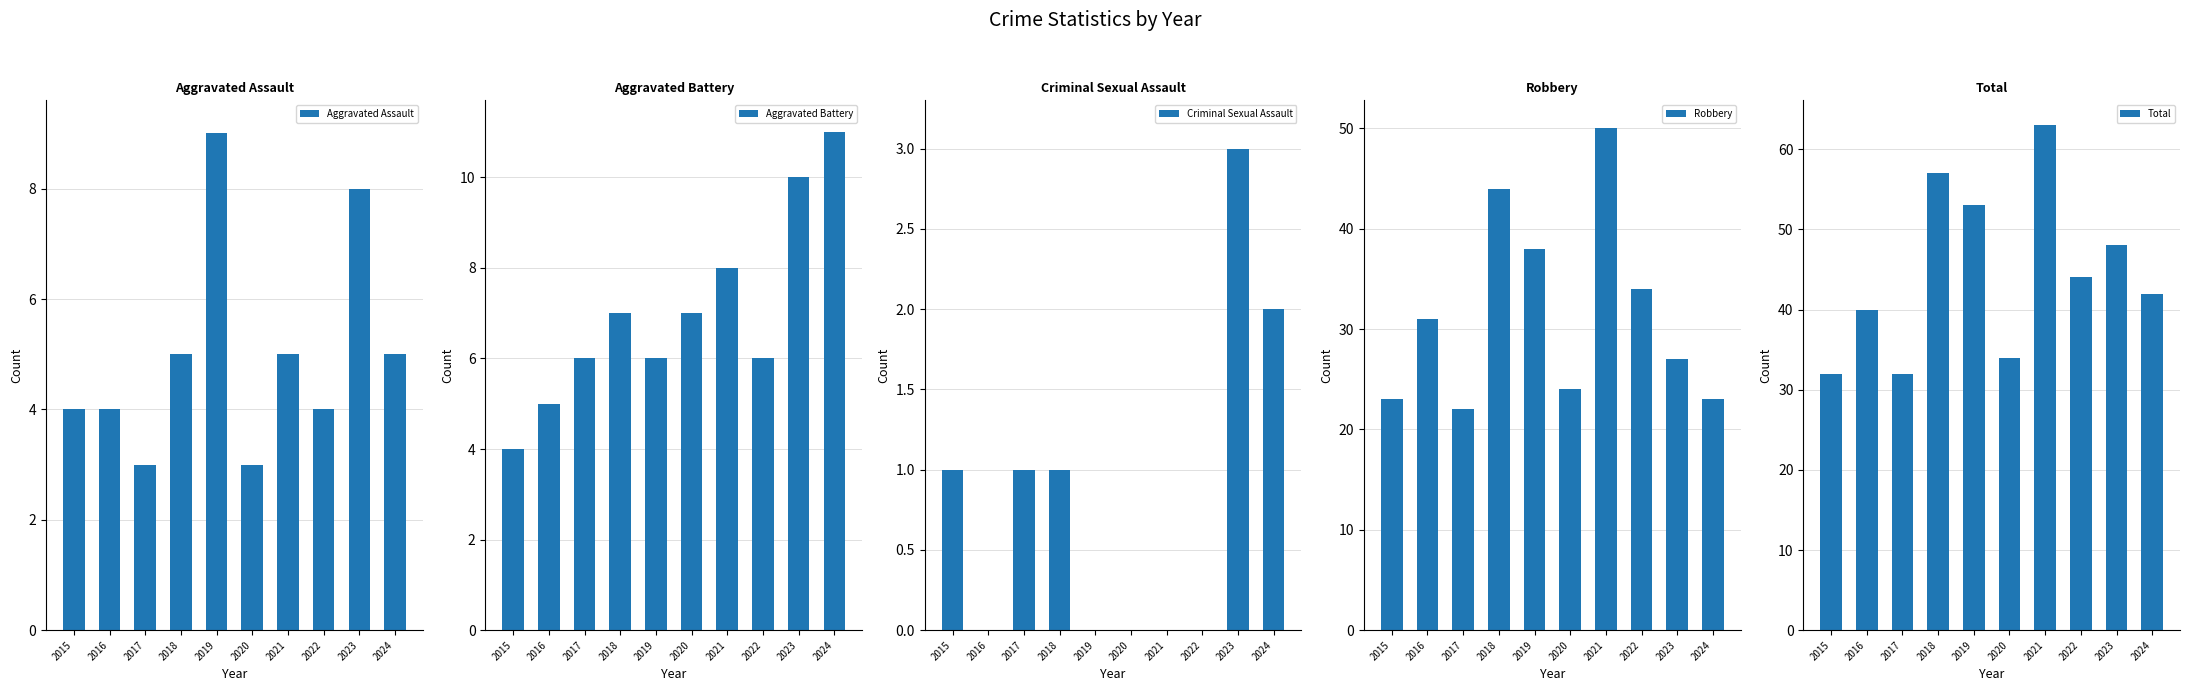

At 2019, list the series in order from largest to smallest.

Total, Robbery, Aggravated Assault, Aggravated Battery, Criminal Sexual Assault